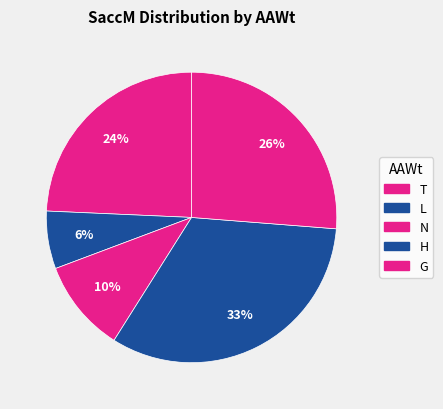

Is there a majority slice in this chart?

No